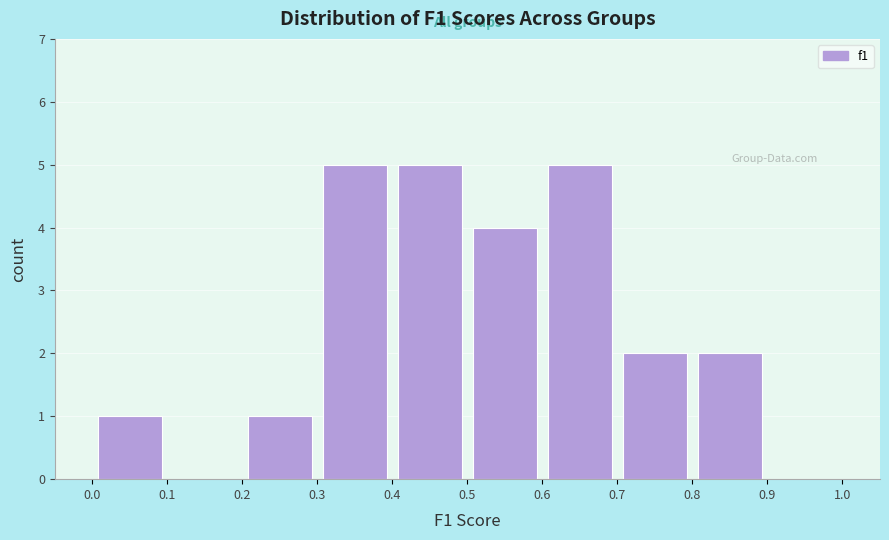

Reading left to right, transcribe this chart: for each bar, give the range it covers on the x-axis and its height. The values are not printed on the chart, so give them approximately, as read against the axis.

0.0 to 0.1: 1
0.1 to 0.2: 0
0.2 to 0.3: 1
0.3 to 0.4: 5
0.4 to 0.5: 5
0.5 to 0.6: 4
0.6 to 0.7: 5
0.7 to 0.8: 2
0.8 to 0.9: 2
0.9 to 1.0: 0